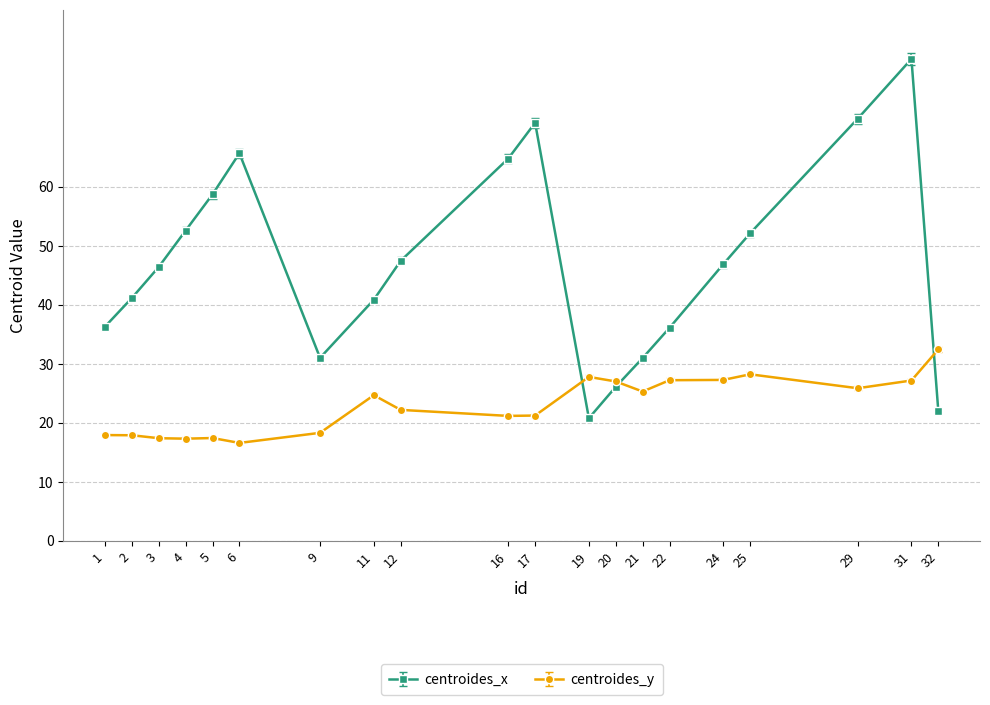

What is the smallest value displayed?

16.6